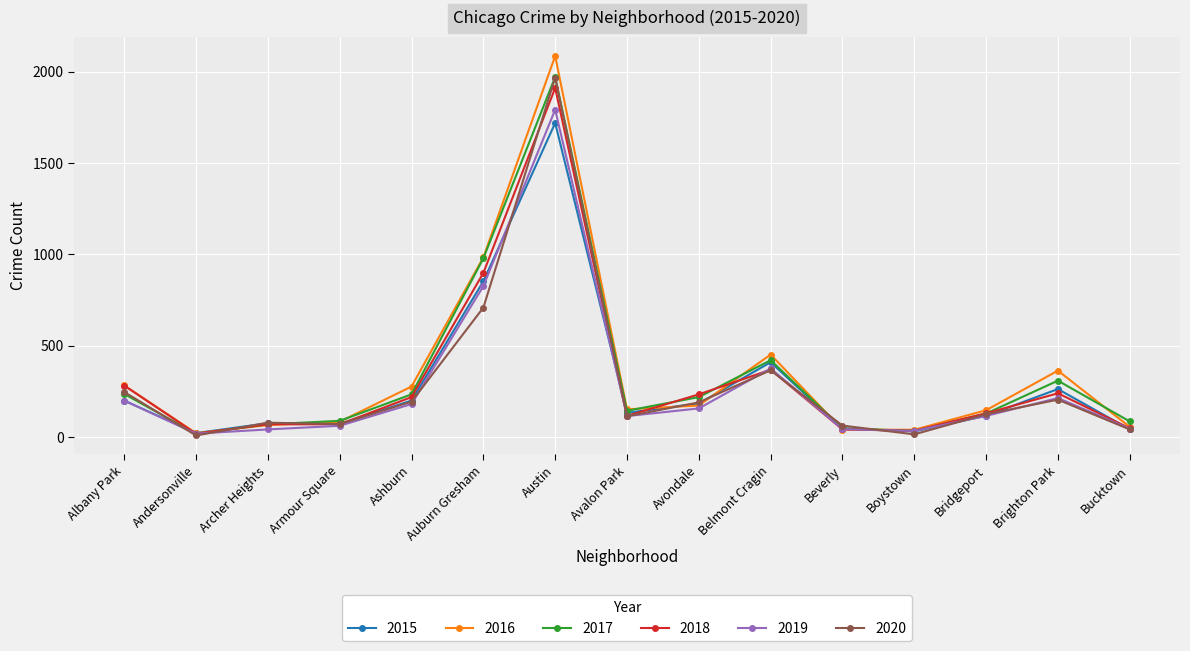

At which category does 2017 reach its first local valley?

Andersonville